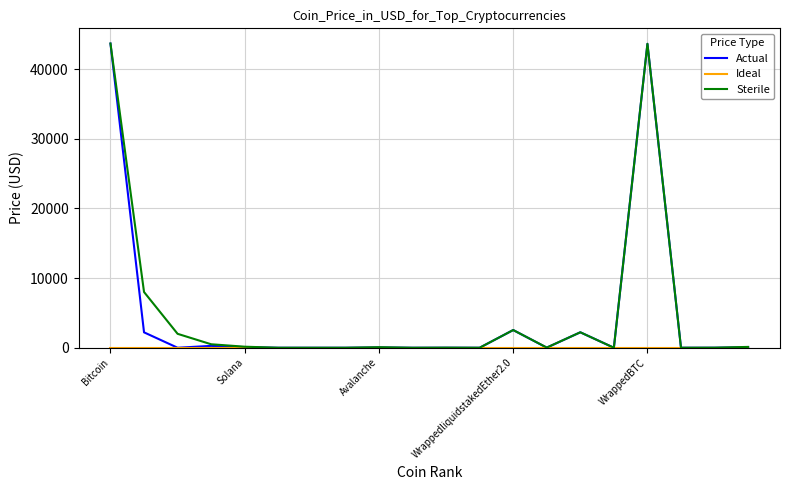

Which series has the widest spread of values?

Actual